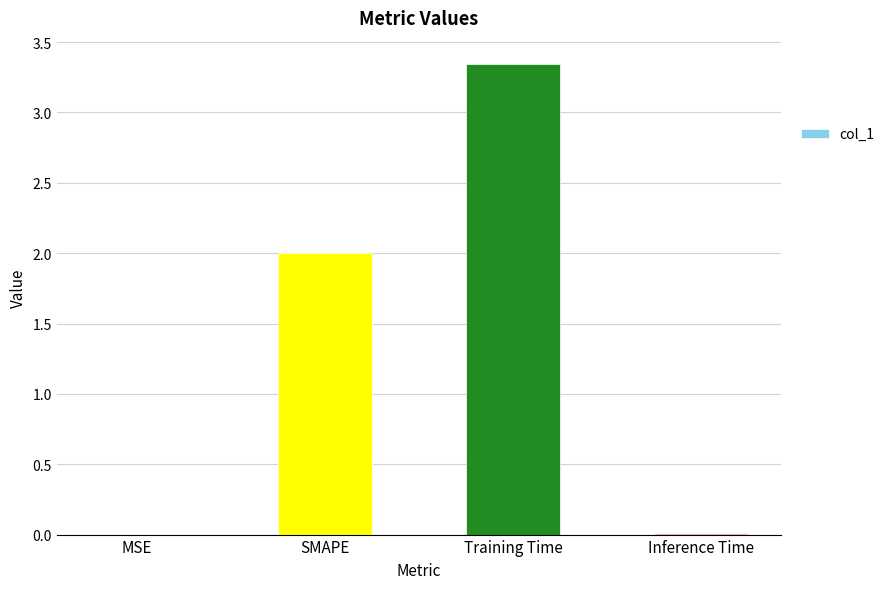

Is it true that the value at SMAPE is 2.0?

True